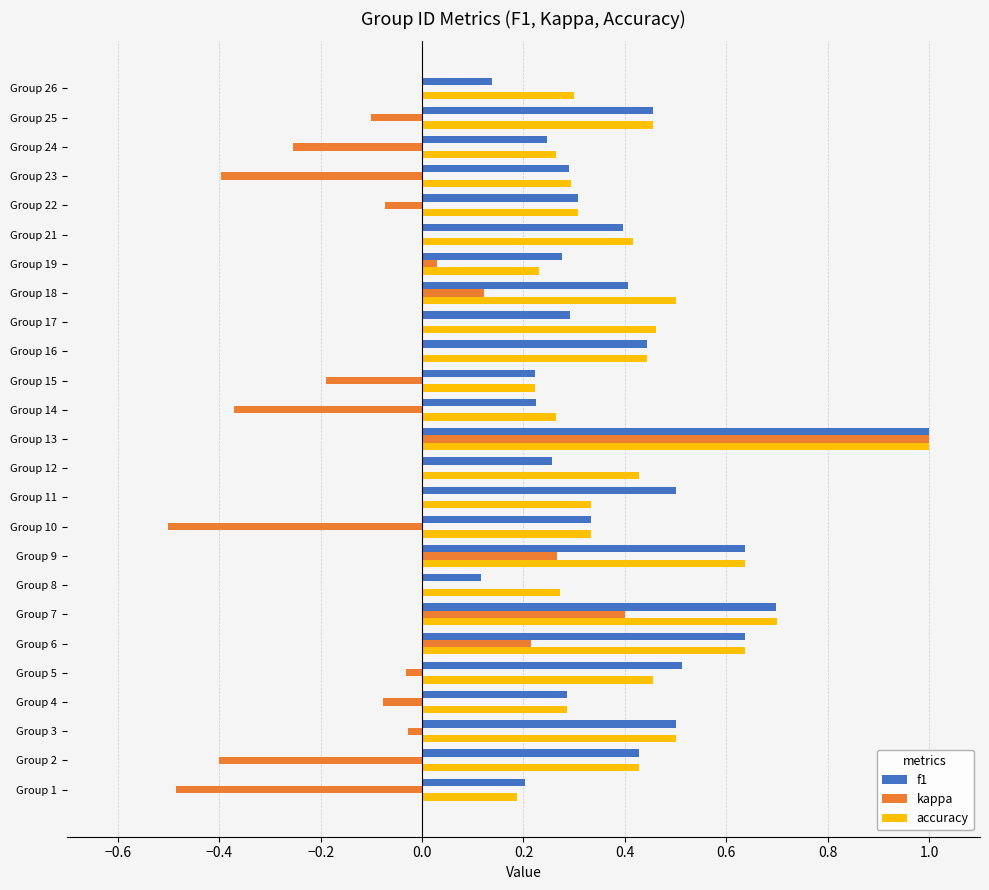

Between Group 23 and Group 25, which series saw the biggest shift?

kappa